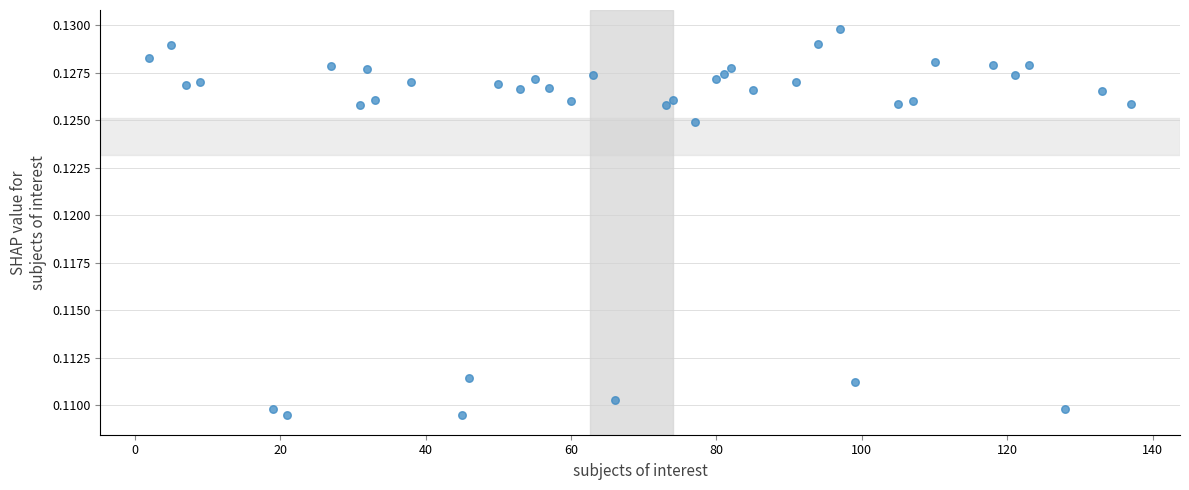

What is the range of X values (max minus min)?

135.0